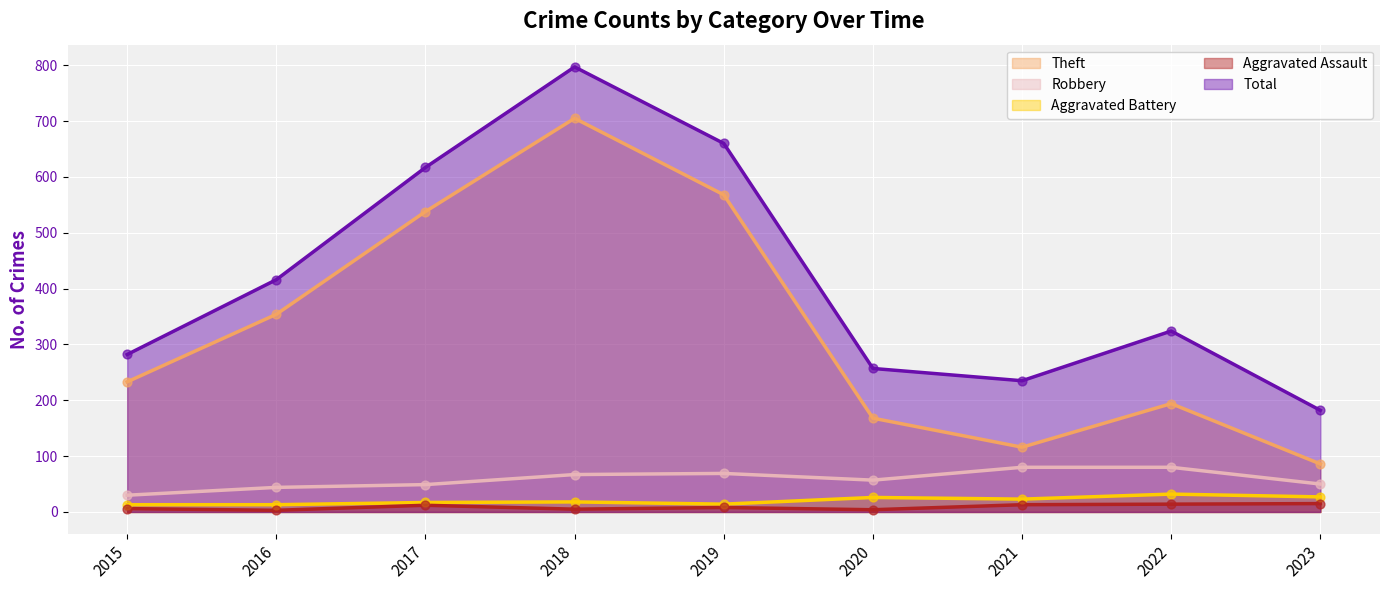

What are all the series names shown in the legend?

Theft, Robbery, Aggravated Battery, Aggravated Assault, Total